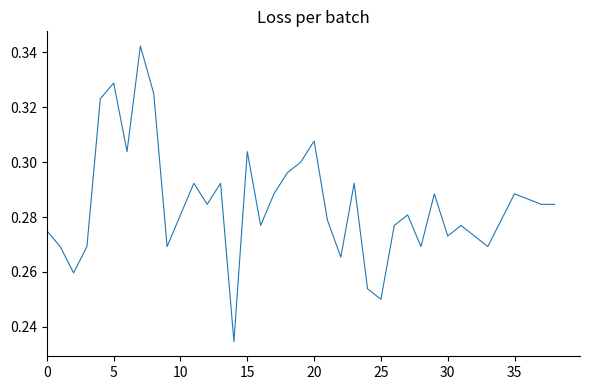

What is the sum of all values?

11.1